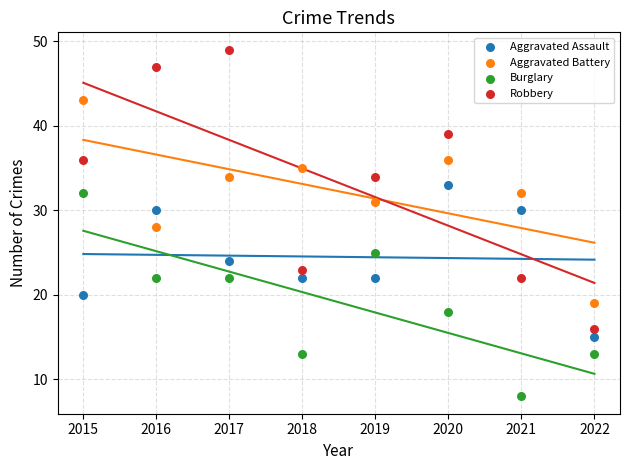

Across all data points, what is the range of Y values (max minus min)?

41